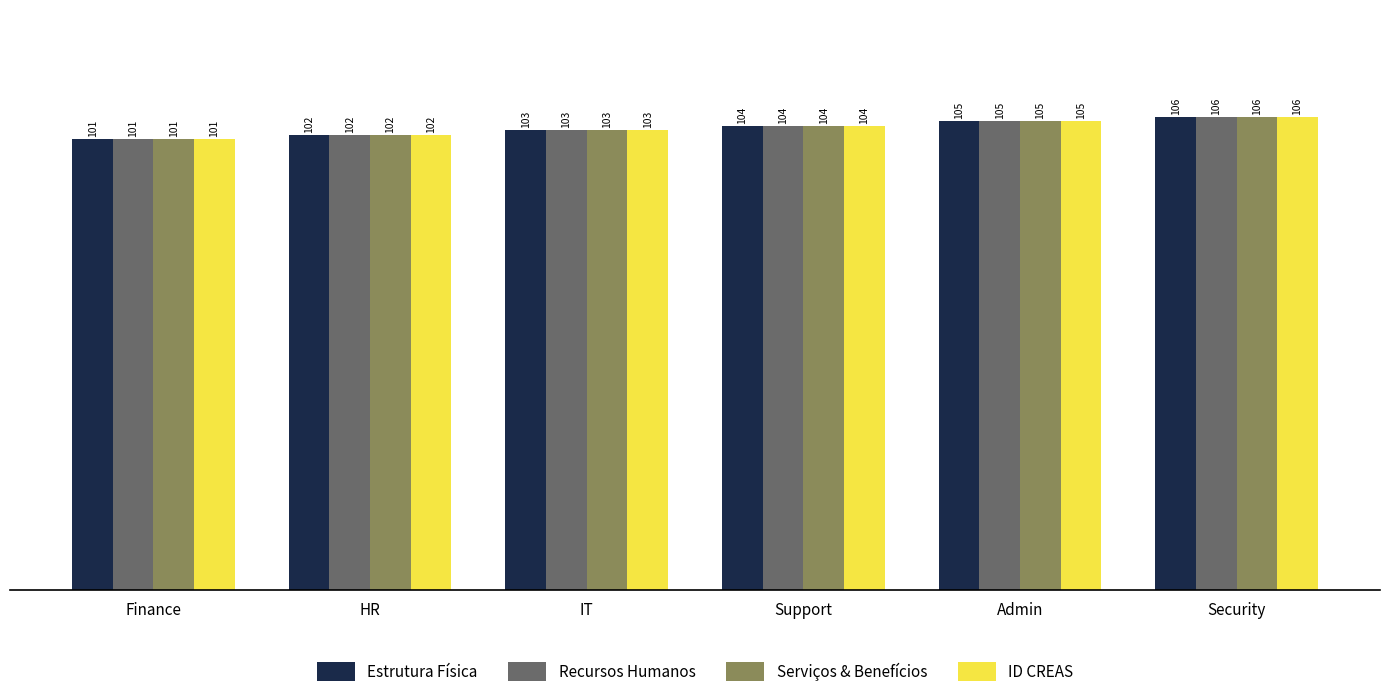

Reading left to right, extract all data points from this chart.

Estrutura Física: Finance=101	HR=102	IT=103	Support=104	Admin=105	Security=106
Recursos Humanos: Finance=101	HR=102	IT=103	Support=104	Admin=105	Security=106
Serviços & Benefícios: Finance=101	HR=102	IT=103	Support=104	Admin=105	Security=106
ID CREAS: Finance=101	HR=102	IT=103	Support=104	Admin=105	Security=106